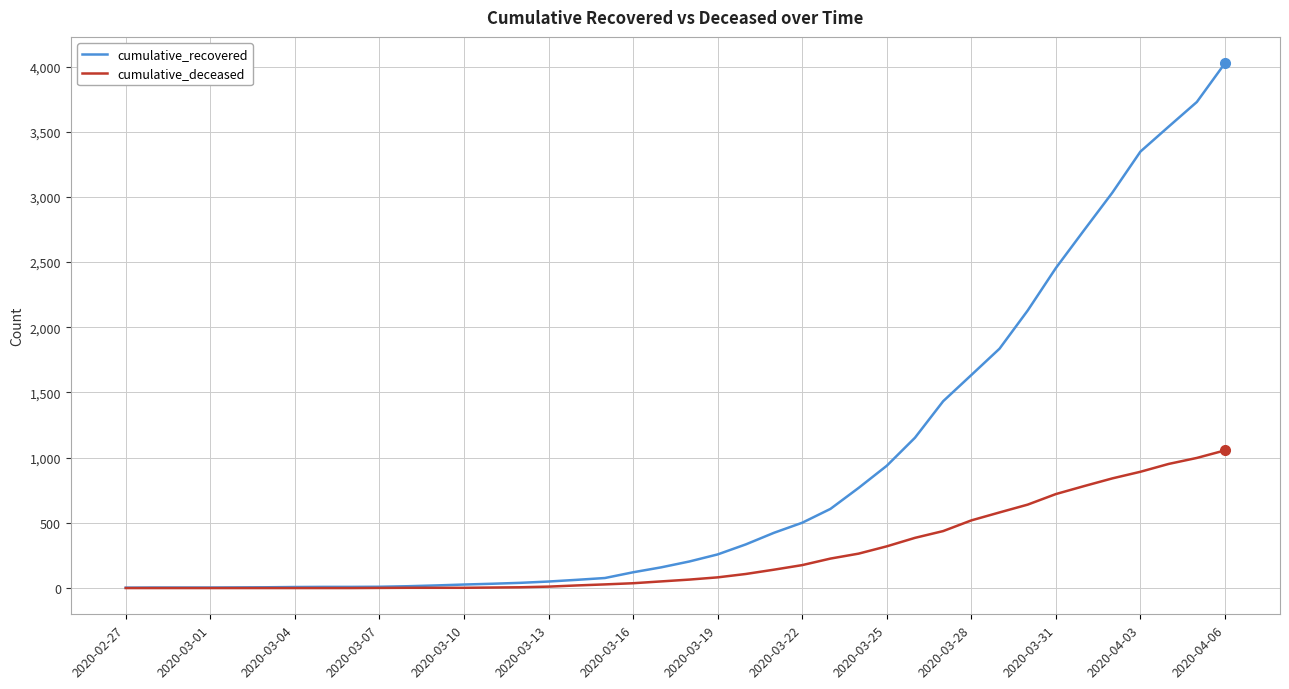

Which series has the largest range (max minus min)?

cumulative_recovered